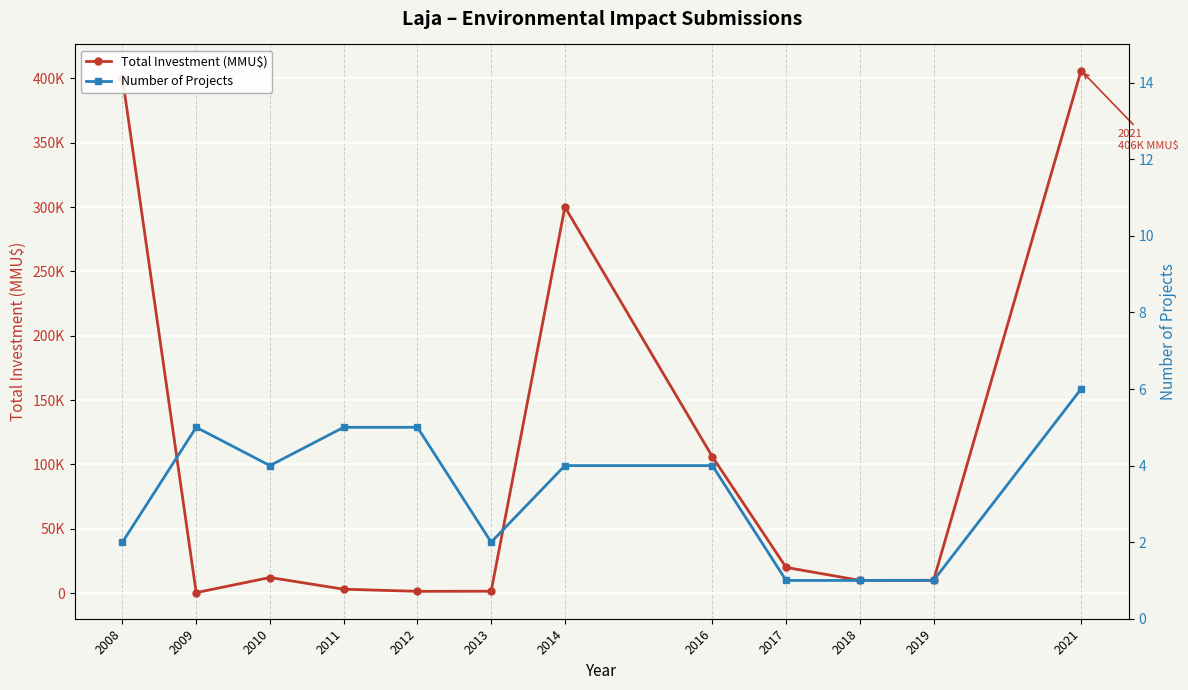

How many values in the Total Investment (MMU$) series are below 12150?

6